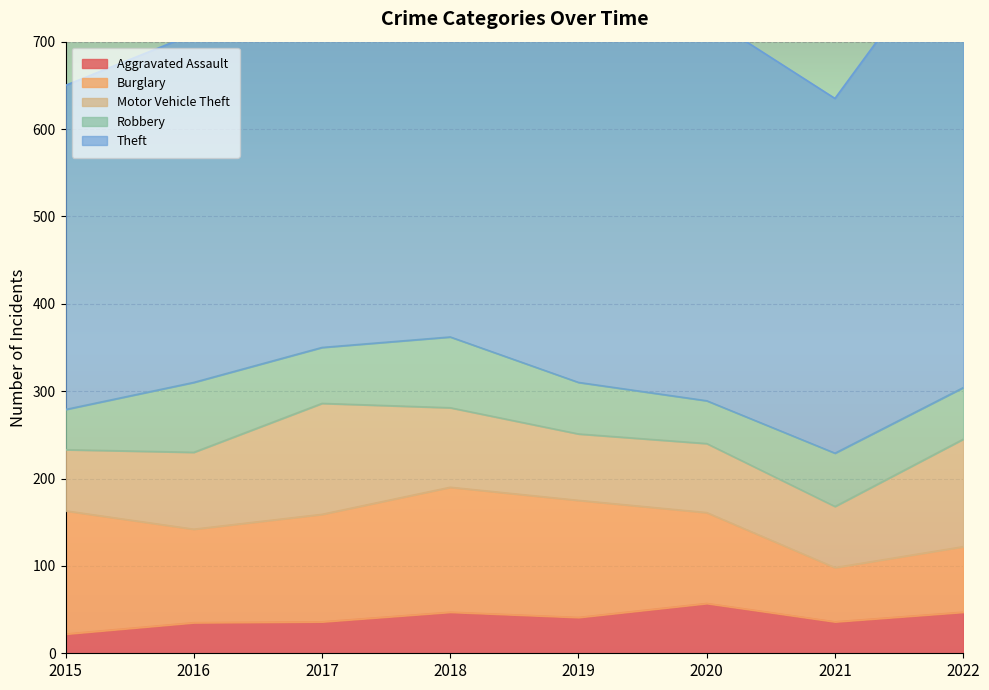

Reading right to left, transcribe all the data shown in this chart.

Aggravated Assault: 47	36	57	41	47	36	35	22
Burglary: 75	62	104	134	143	123	107	141
Motor Vehicle Theft: 123	70	79	76	91	127	88	70
Robbery: 59	61	49	59	81	64	80	46
Theft: 531	406	440	547	501	507	399	371